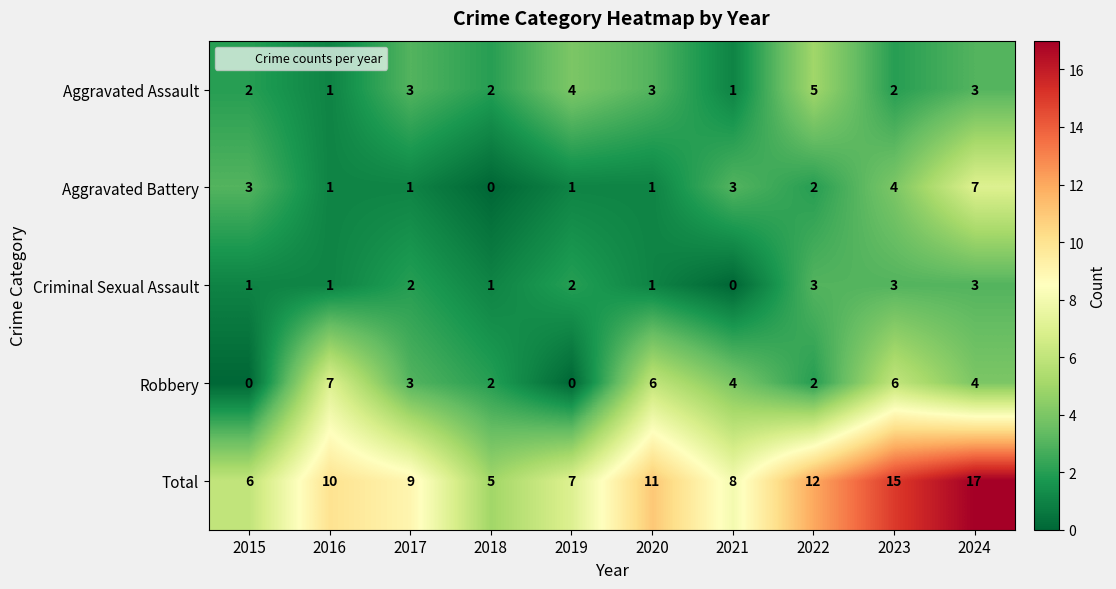

What is the sum of all Aggravated Battery values?

23